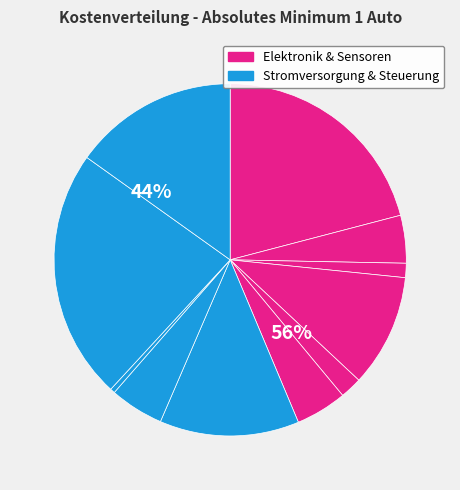

To the nearest percent, what portion does Slide Switch represent?

2%